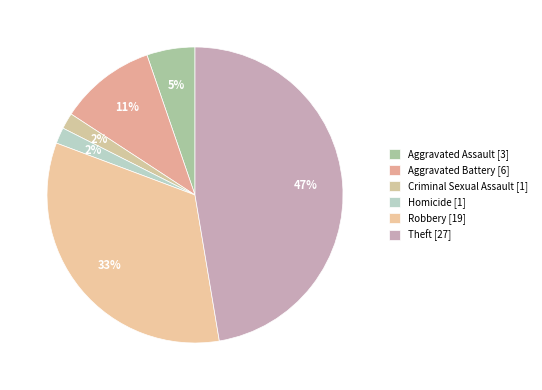

How many segments does this pie chart have?

6